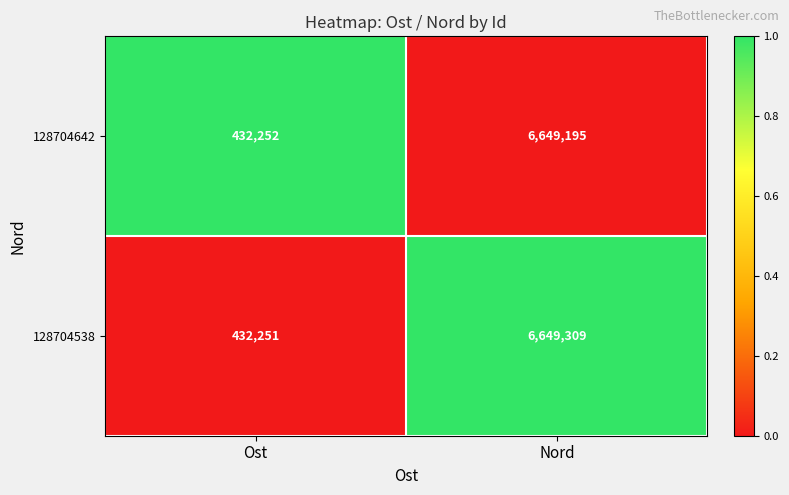

Is it true that 128704642 equals 6649195 at Nord?

True